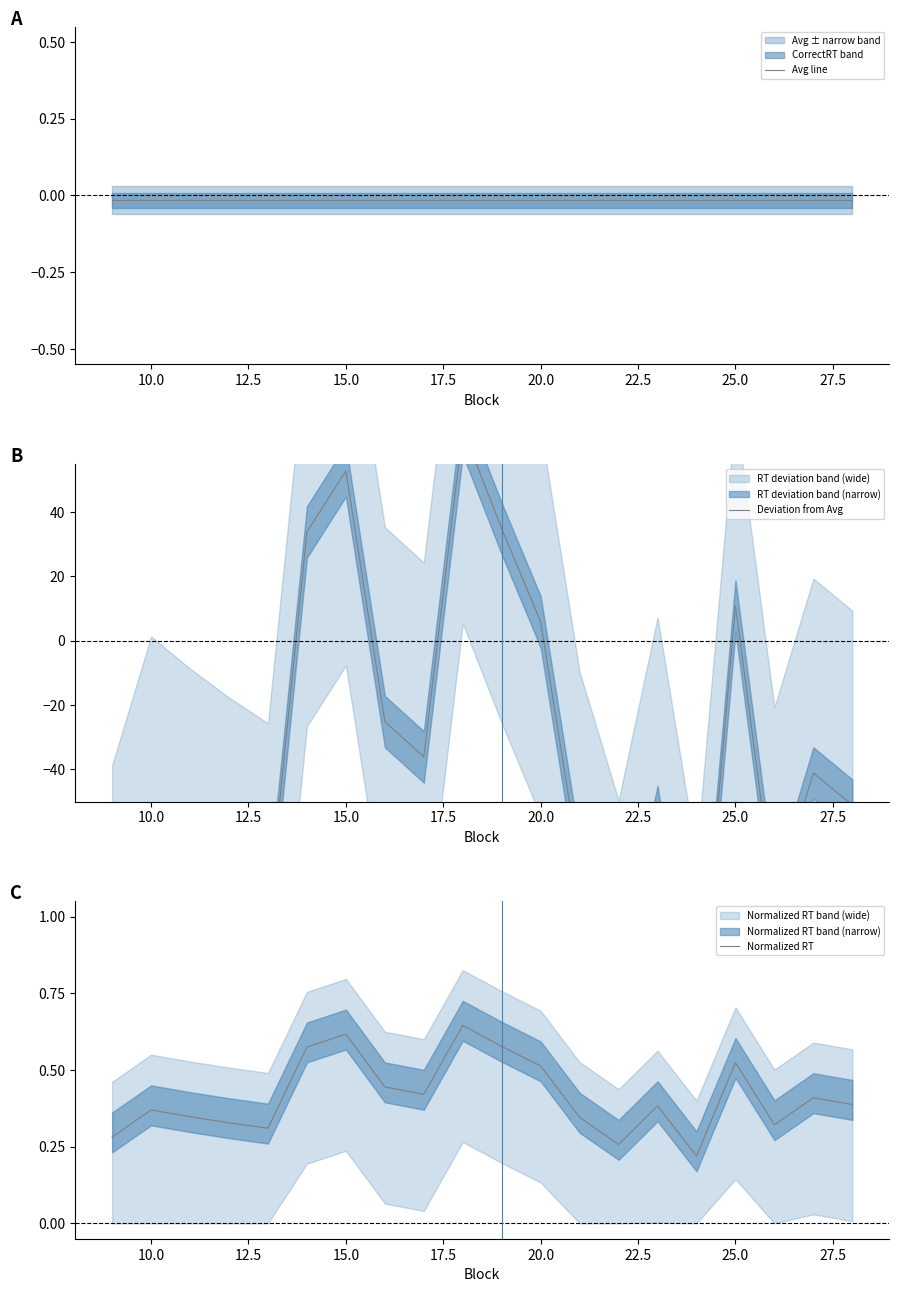

The value of Normalized RT at 10.0 is 0.7. True or false?

False